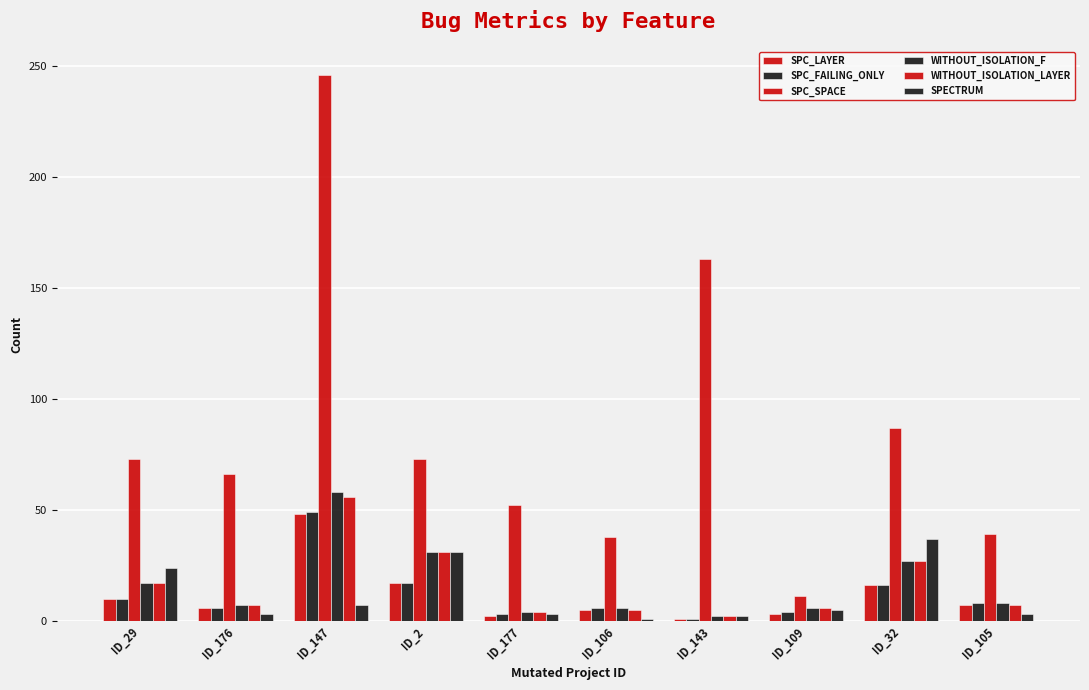

Which label corresponds to the smallest value in the chart?

ID_143